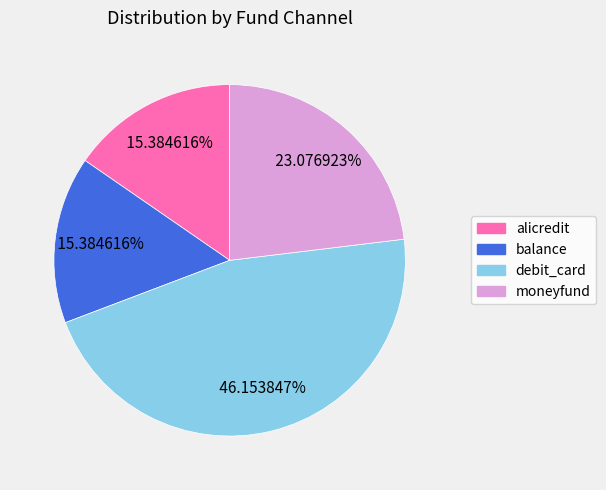

How many slices are in this pie chart?

4